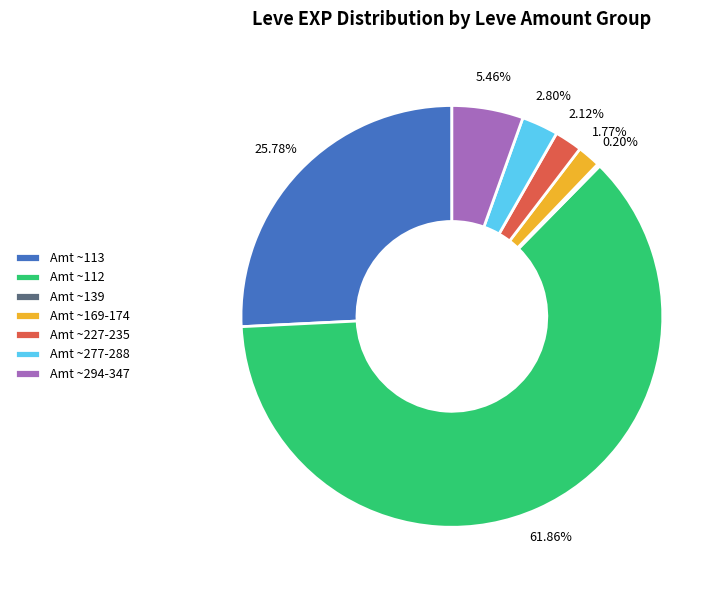

Between Amt ~113 and Amt ~294-347, which is larger?

Amt ~113